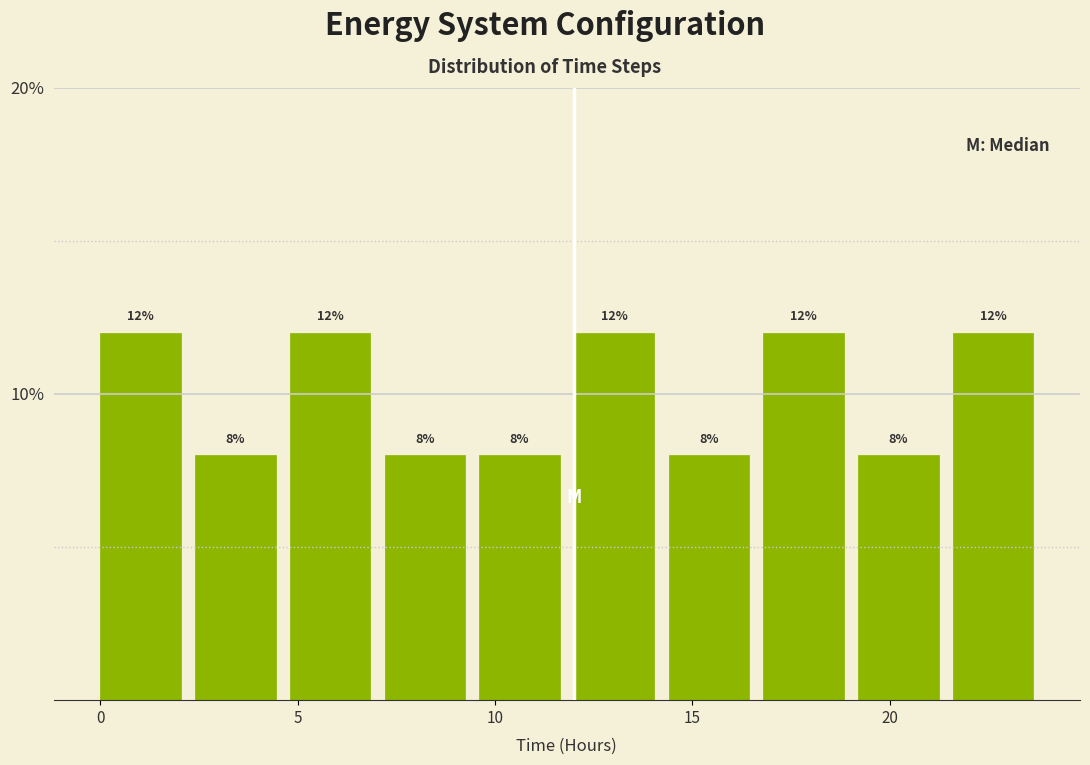

Reading left to right, transcribe this chart: for each bar, give the range it covers on the x-axis and its height. The bar edges are not printed on the chart, so give them approximately, as read against the axis.

0.0 to 2.4: 12
2.4 to 4.8: 8
4.8 to 7.2: 12
7.2 to 9.6: 8
9.6 to 12.0: 8
12.0 to 14.4: 12
14.4 to 16.8: 8
16.8 to 19.2: 12
19.2 to 21.6: 8
21.6 to 24.0: 12